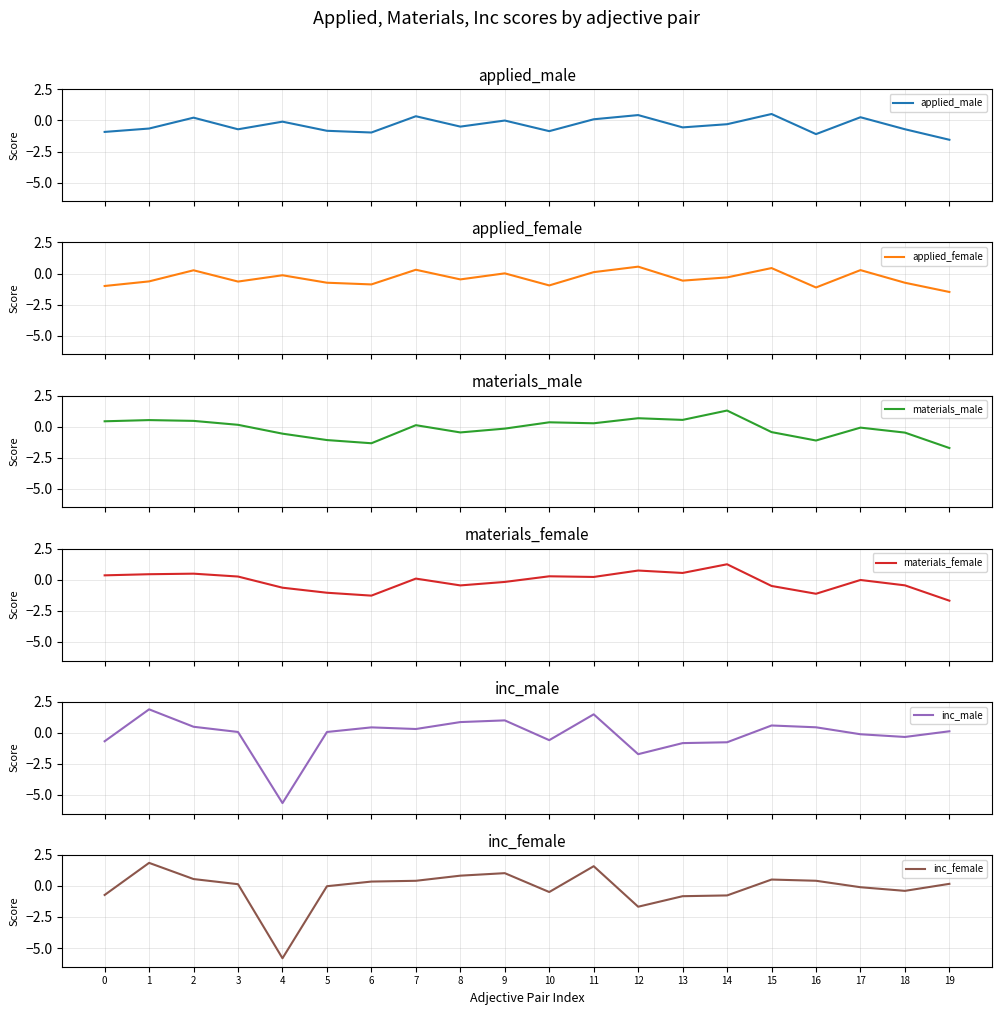

How many values in the materials_male series are below 0?

10